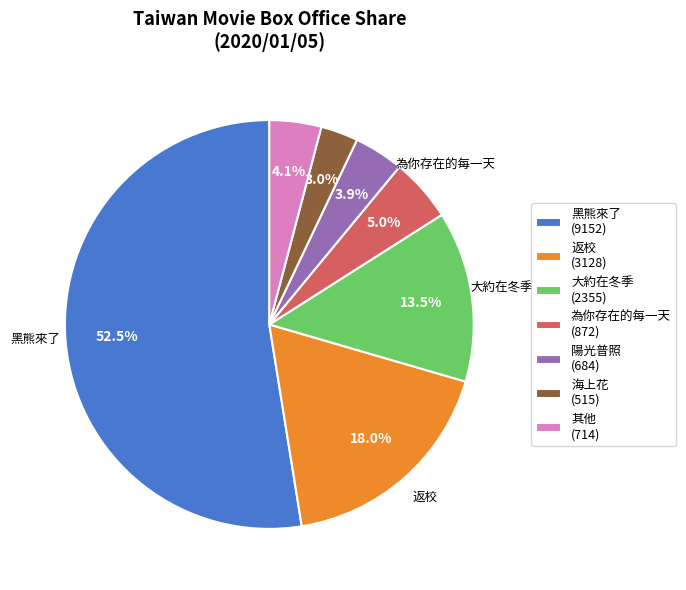

Which slice is the smallest?

海上花 (515)